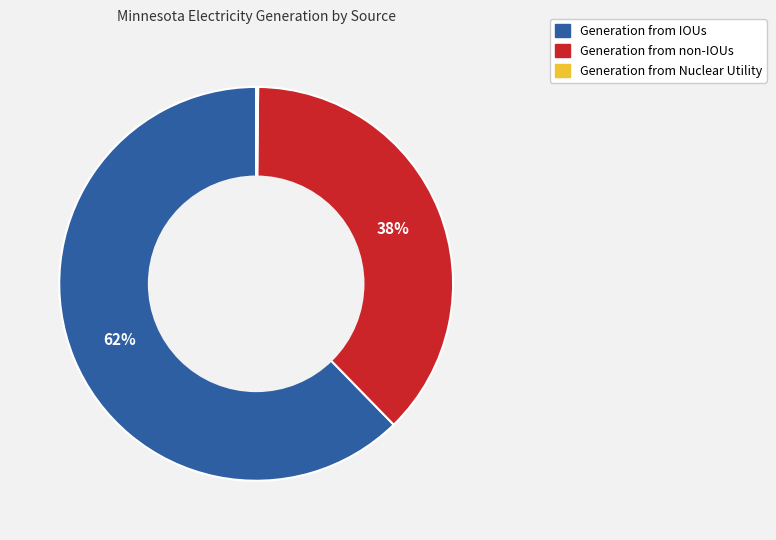

Between Generation from non-IOUs and Generation from IOUs, which is larger?

Generation from IOUs